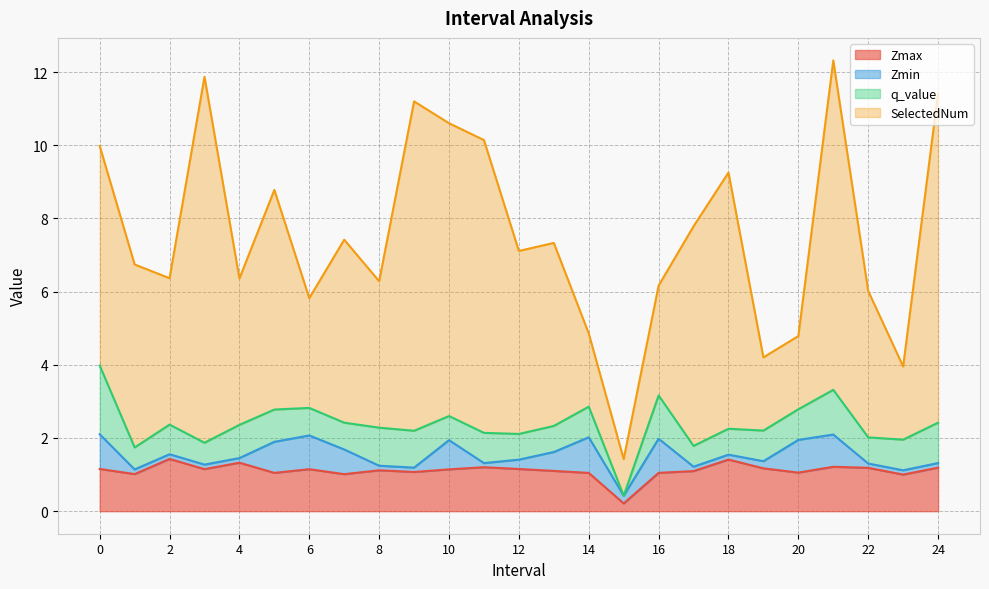

What is the spread (max minus min) of values at 11?

7.9